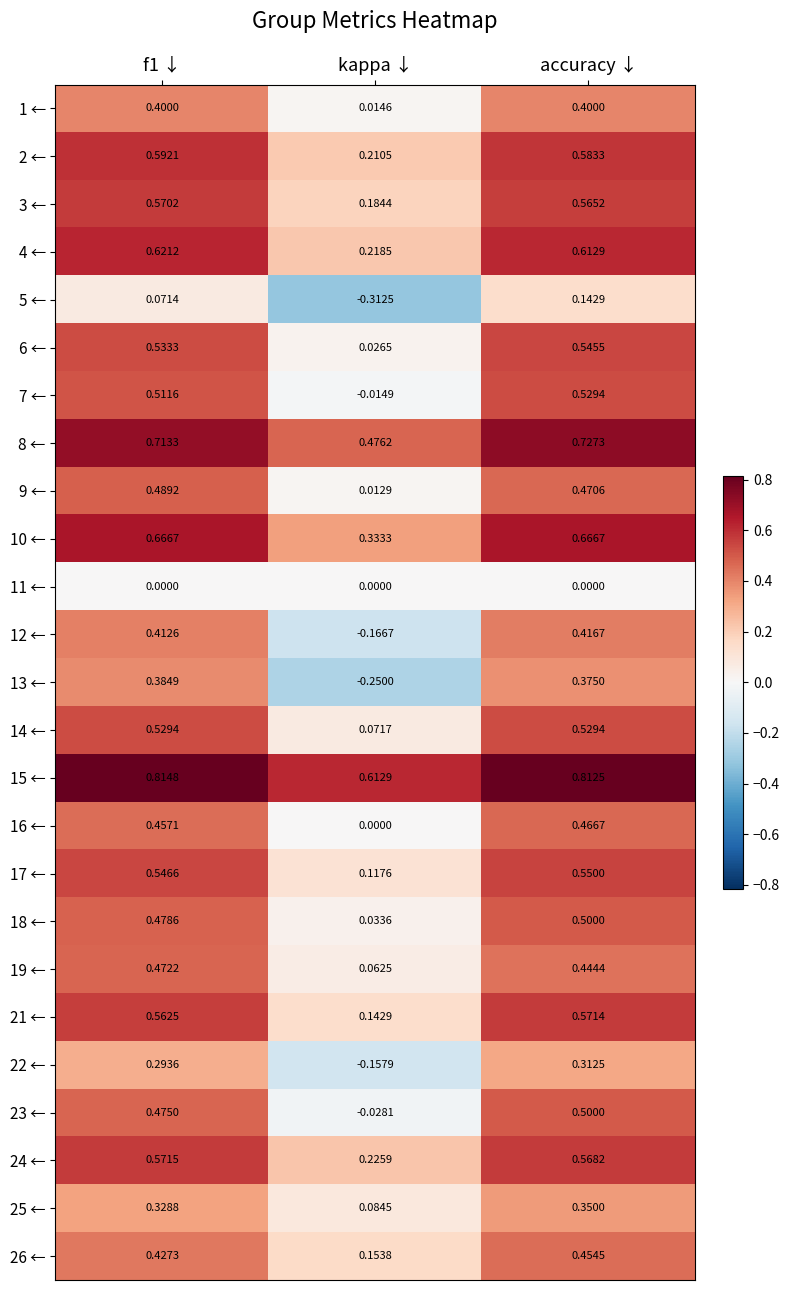

Where is 24 ← nearest to the value 0?

kappa ↓